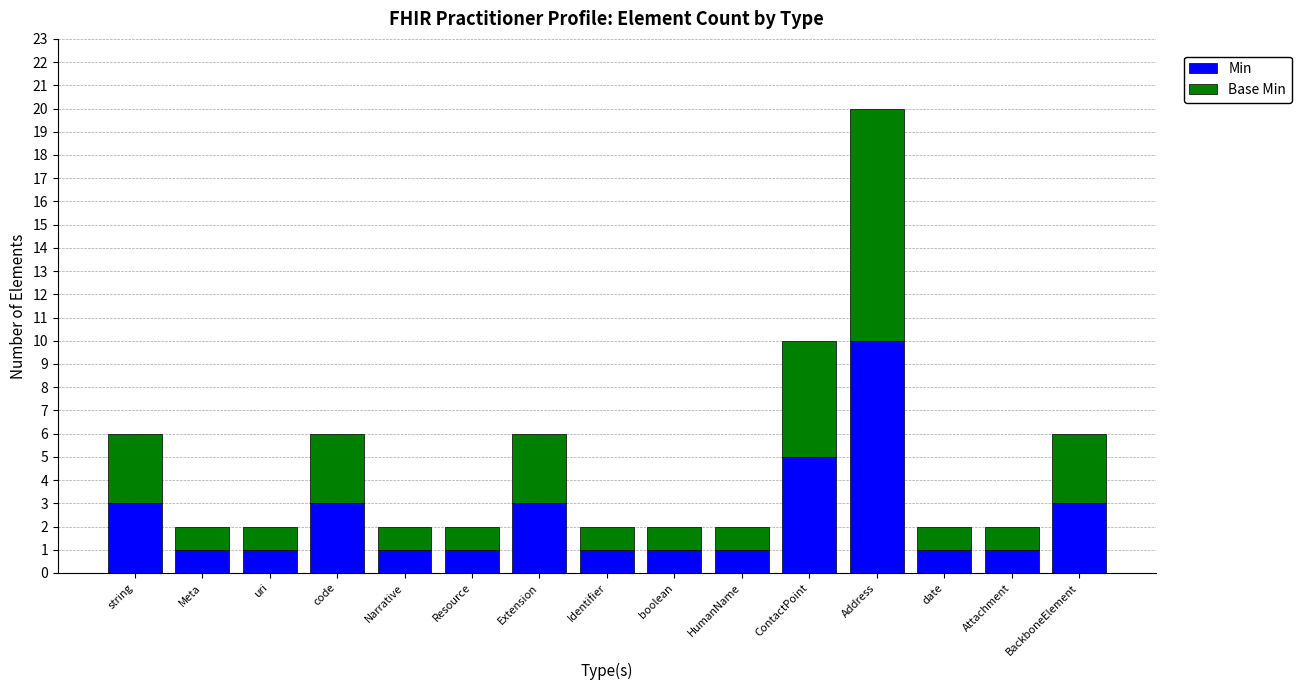

What is the sum of all Min values?

36